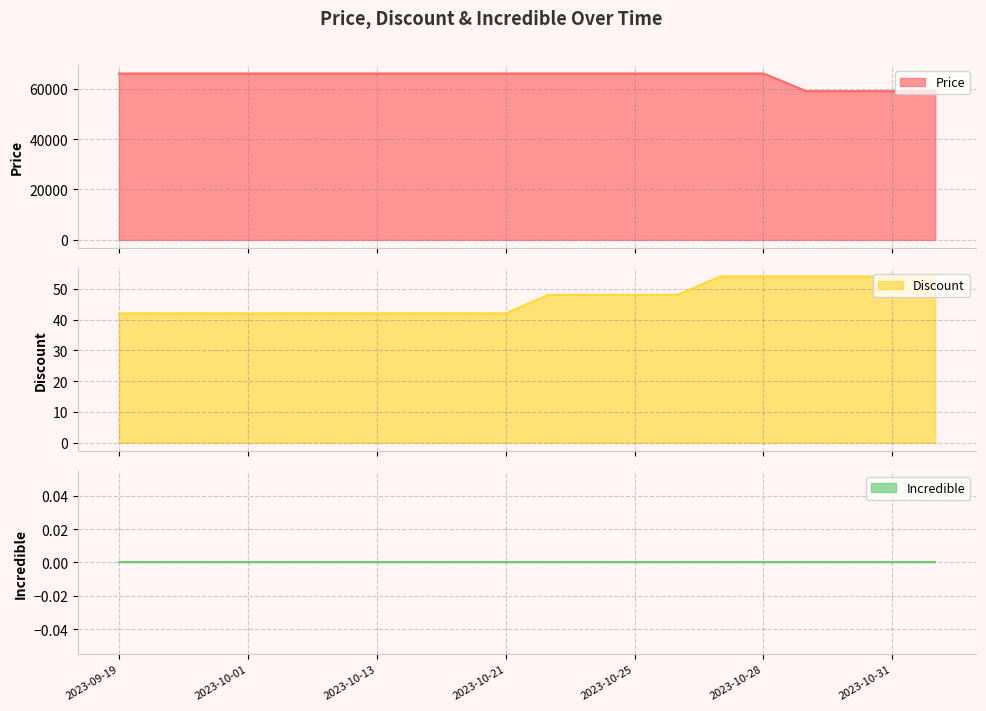

At which label does Price reach its minimum?

2023-10-29